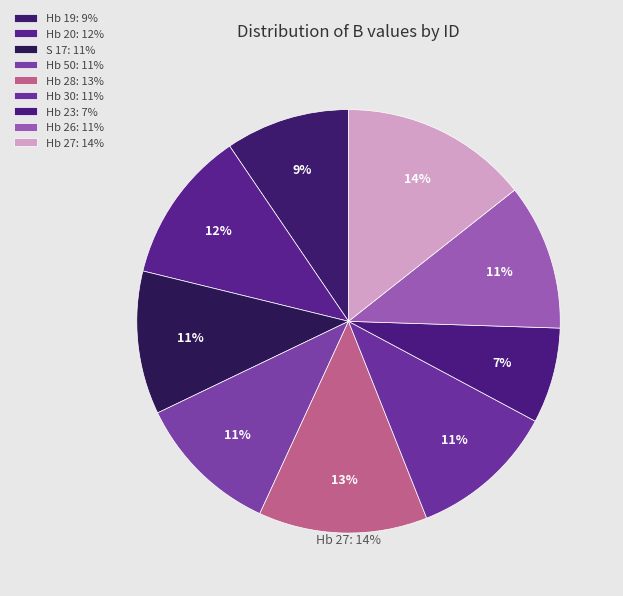

To the nearest percent, what is the average slice percentage?

11%